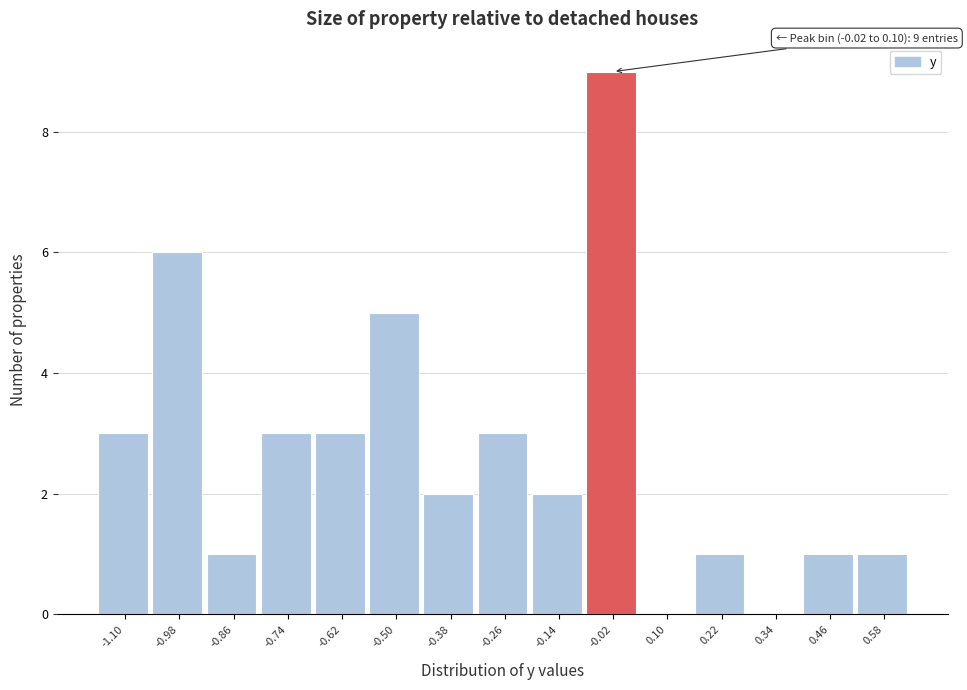

Reading left to right, list all the values displayed in this chart.

-1.10=3	-0.98=6	-0.86=1	-0.74=3	-0.62=3	-0.50=5	-0.38=2	-0.26=3	-0.14=2	-0.02=9	0.10=0	0.22=1	0.34=0	0.46=1	0.58=1